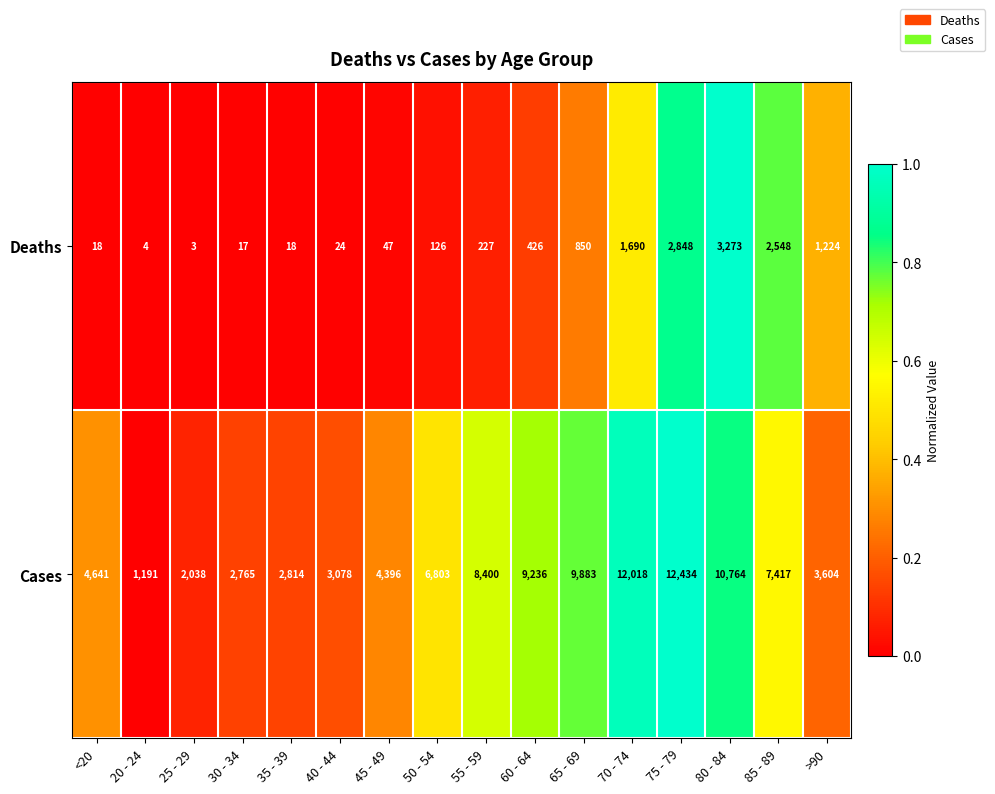

Which category has the highest value across all series?

75 - 79